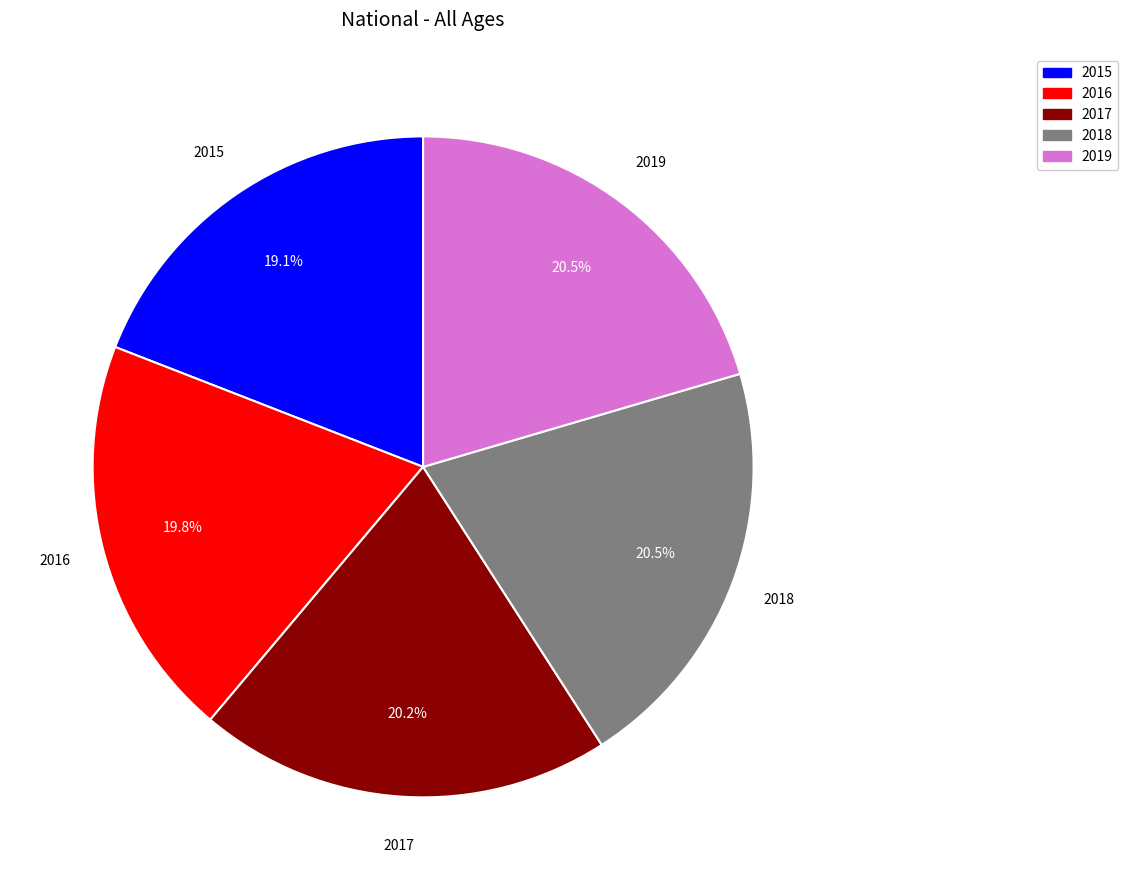

Is there a majority slice in this chart?

No